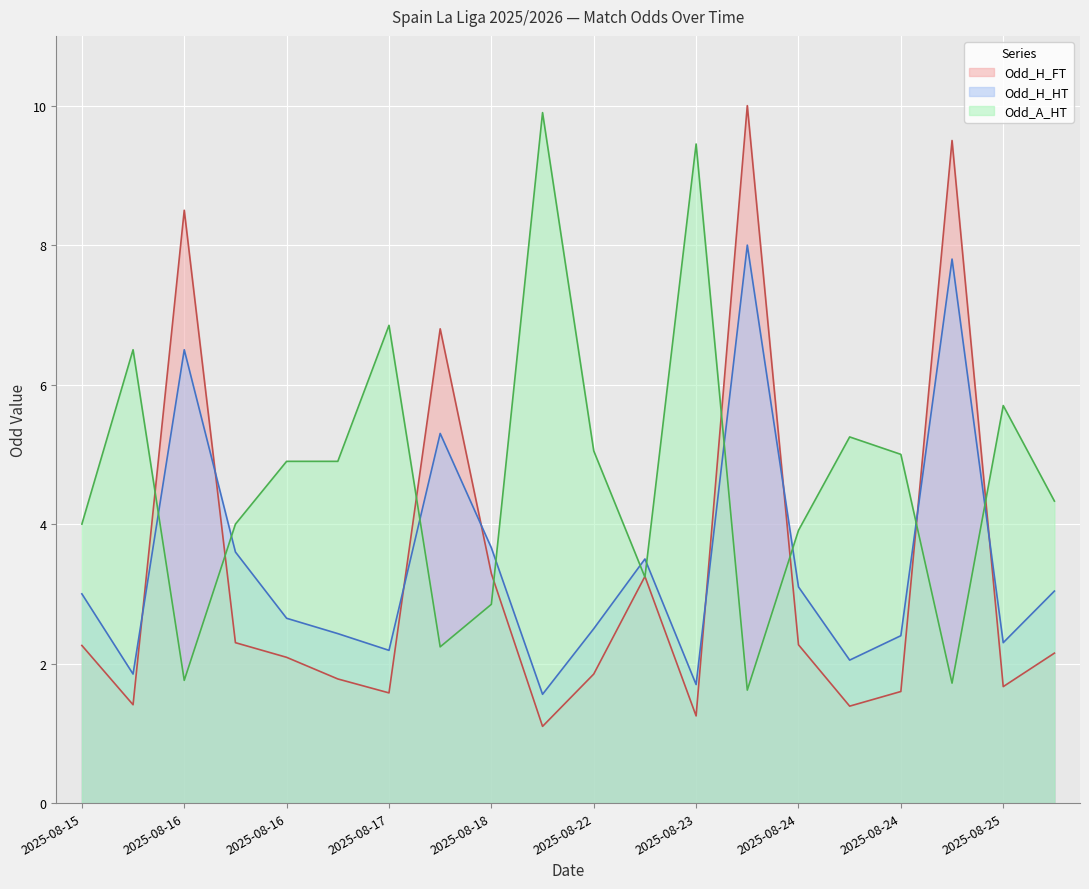

What are all the series names shown in the legend?

Odd_H_FT, Odd_H_HT, Odd_A_HT